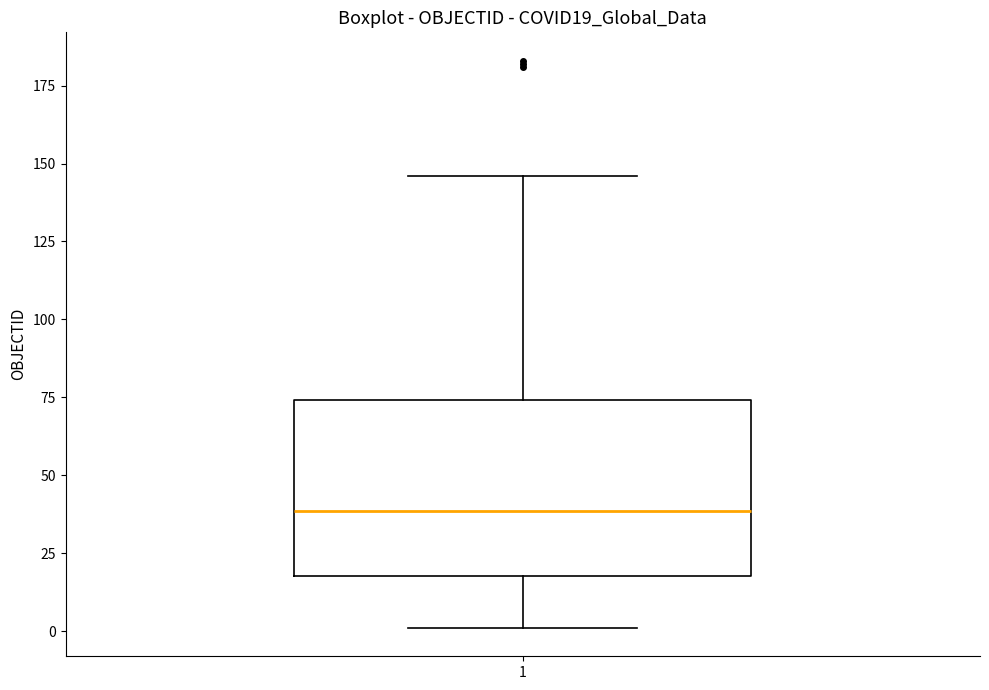

Read this box plot against the y-axis: the position of the median line, the range covered by the box, and the ends of both whiskers. The values are not printed on the chart, so give them approximately, as read against the axis.

median 40, box 20 to 75, whiskers 0 to 145